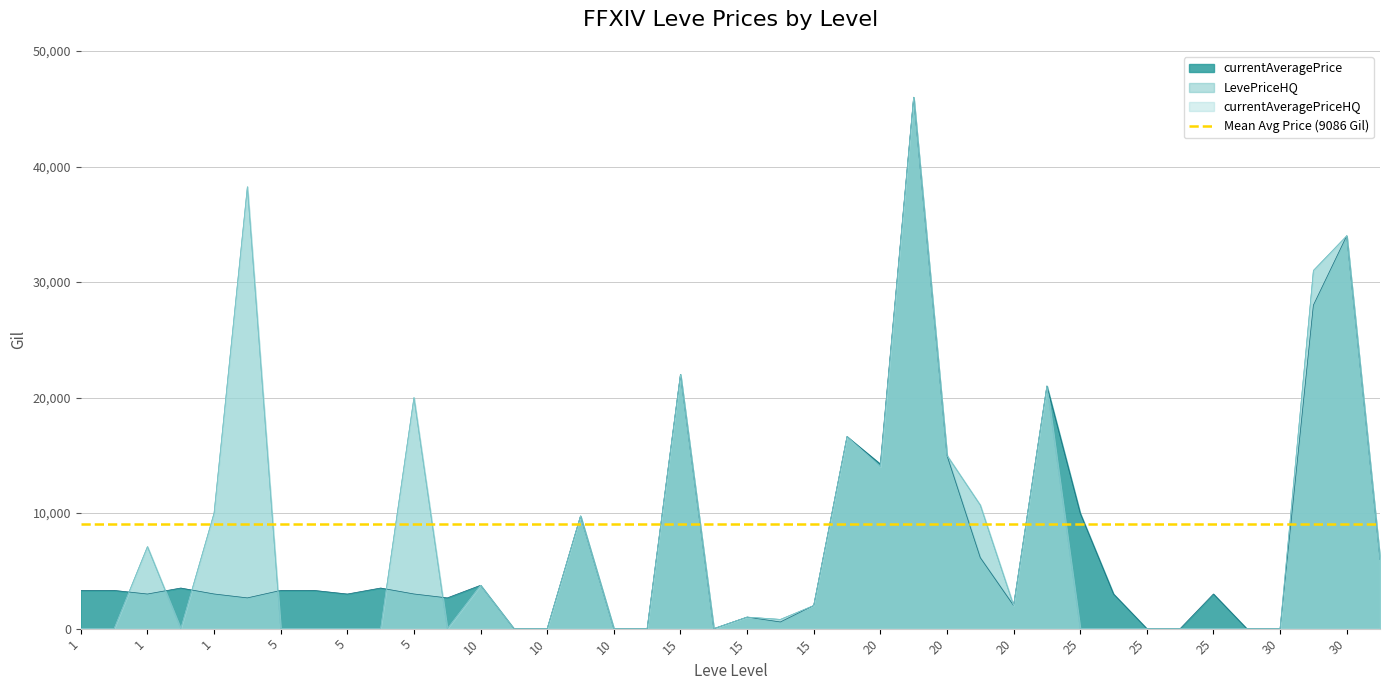

At how many categories does at least one series exceed 11786?

10